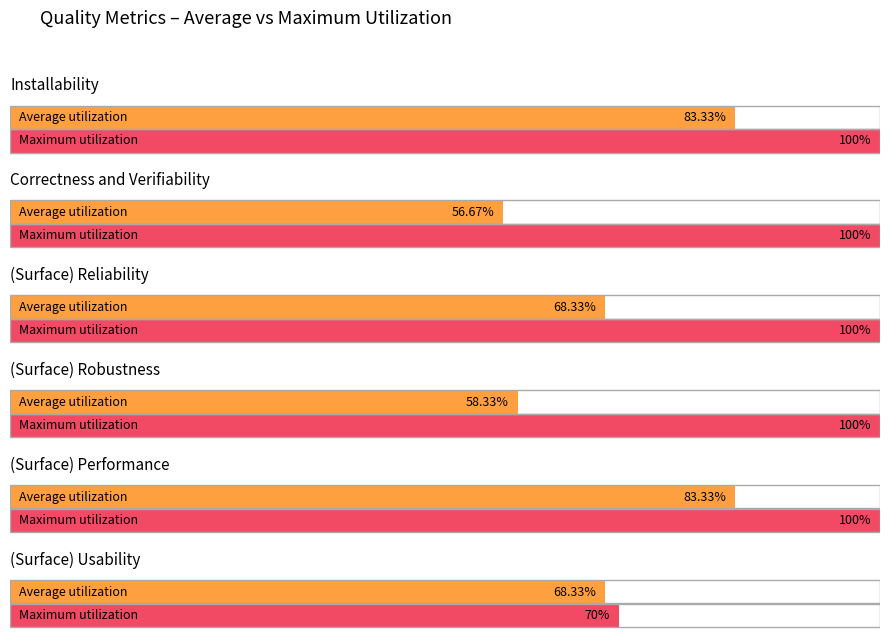

What is the label of the 2nd bar from the left?

Correctness and Verifiability